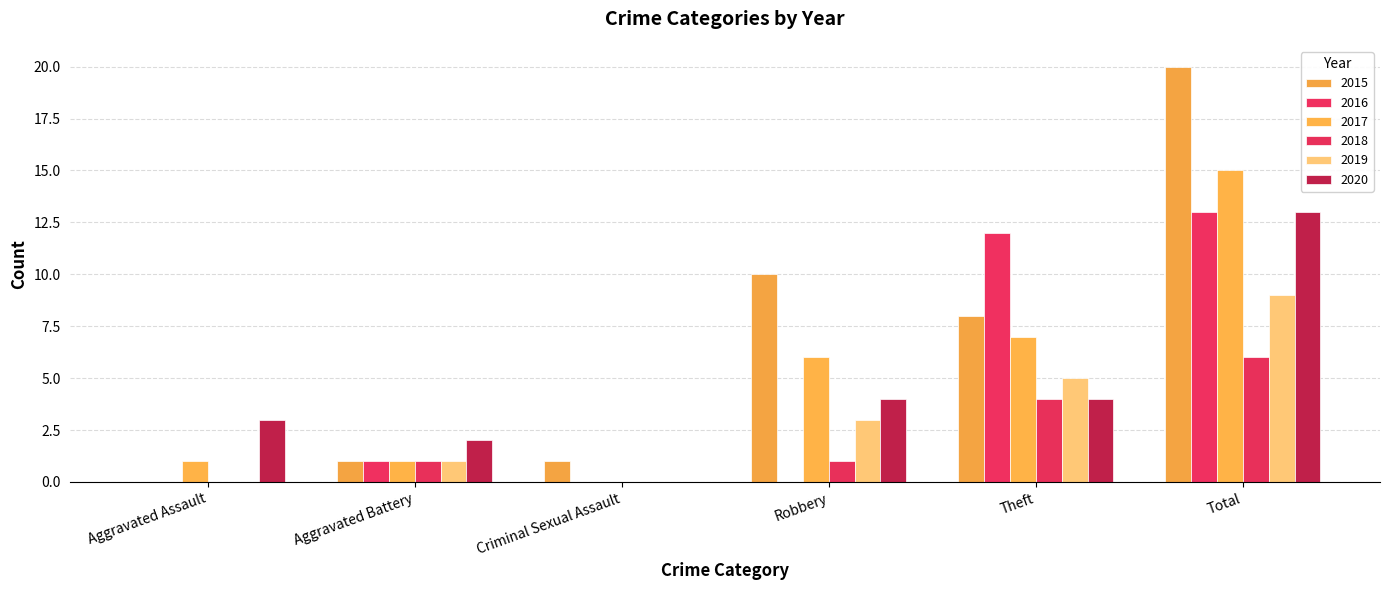

What is the total value across all series at Total?

76